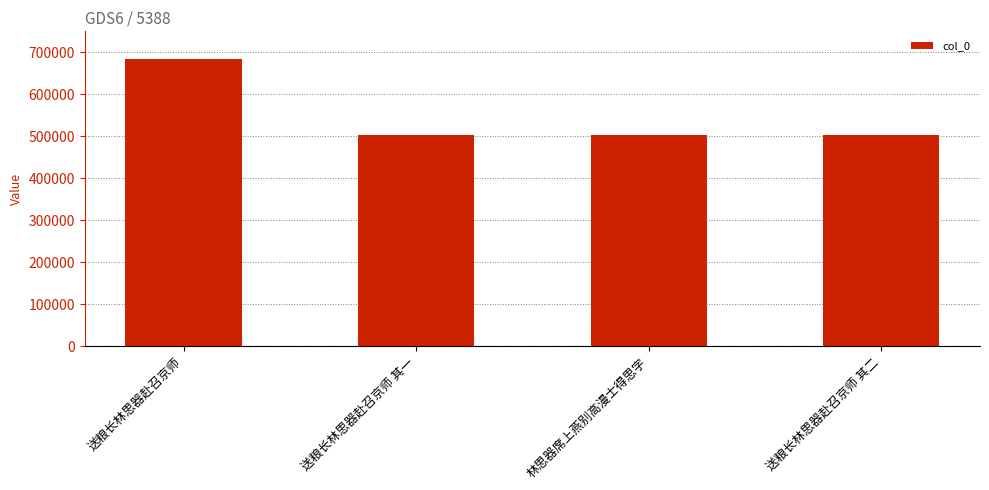

Which has a higher value, 林思器席上燕别高漫士得思字 or 送粮长林思器赴召京师?

送粮长林思器赴召京师